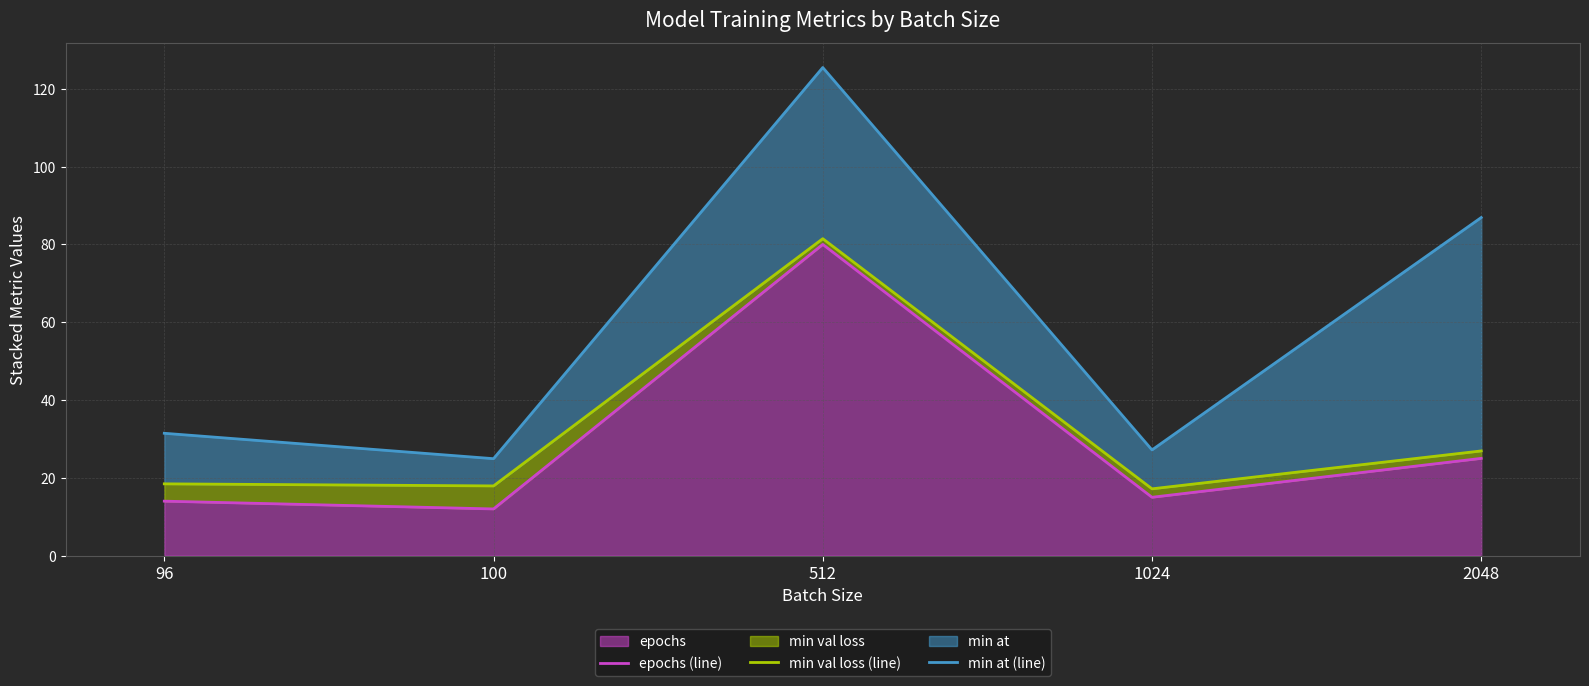

What is the difference between the min at (line) values at 2048 and 100?

62.0